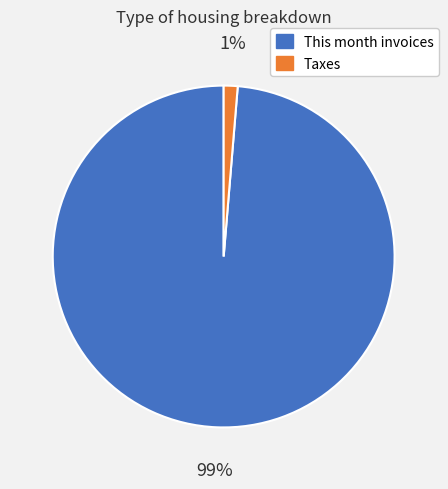

What percentage is the Taxes slice, to the nearest percent?

1%